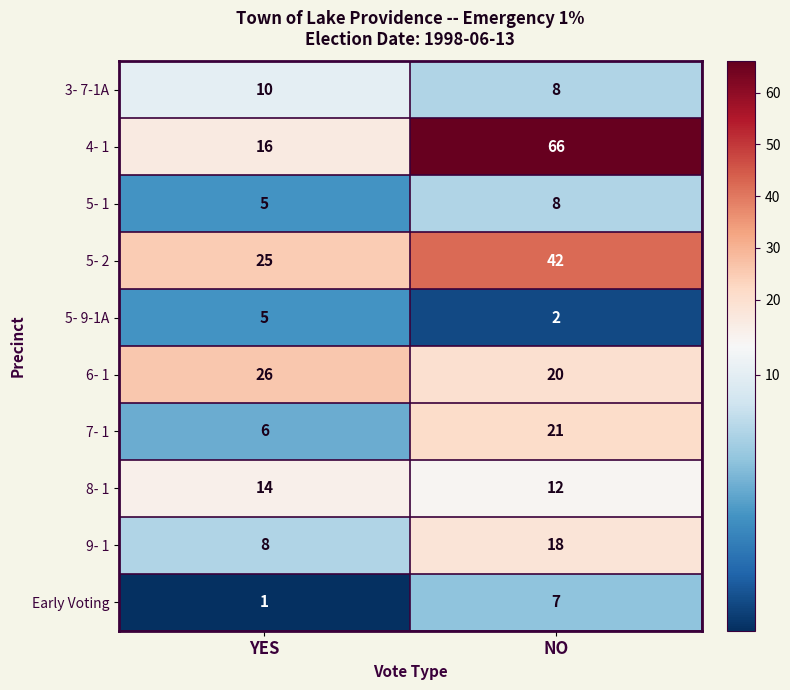

List the series in order of their peak value, highest first.

4- 1, 5- 2, 6- 1, 7- 1, 9- 1, 8- 1, 3- 7-1A, 5- 1, Early Voting, 5- 9-1A